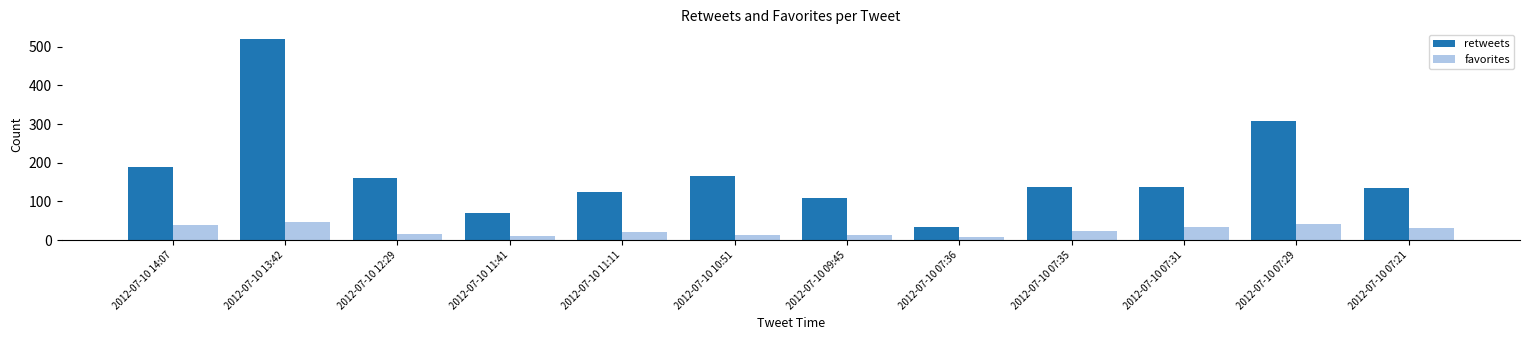

List the series in order of their overall mean, highest first.

retweets, favorites